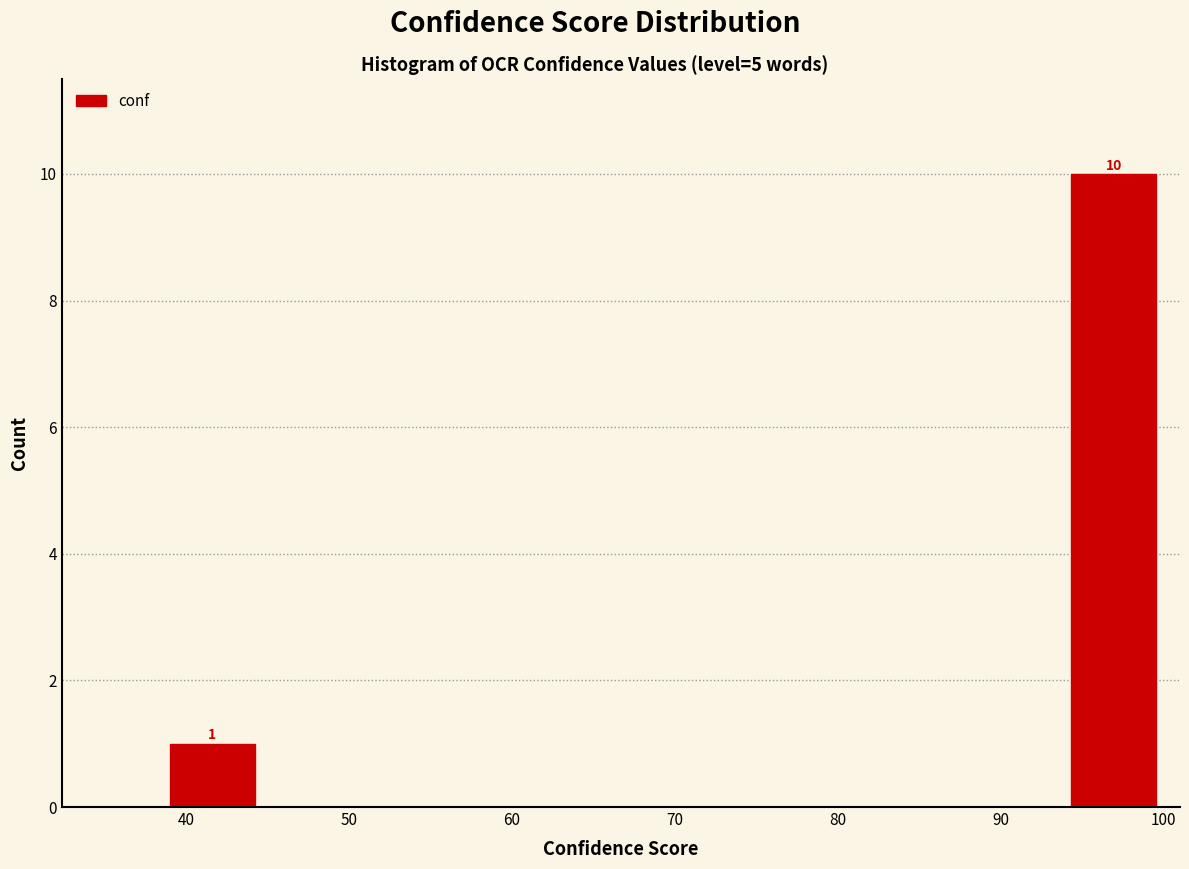

Which range on the x-axis has the tallest bar?

94 to 100